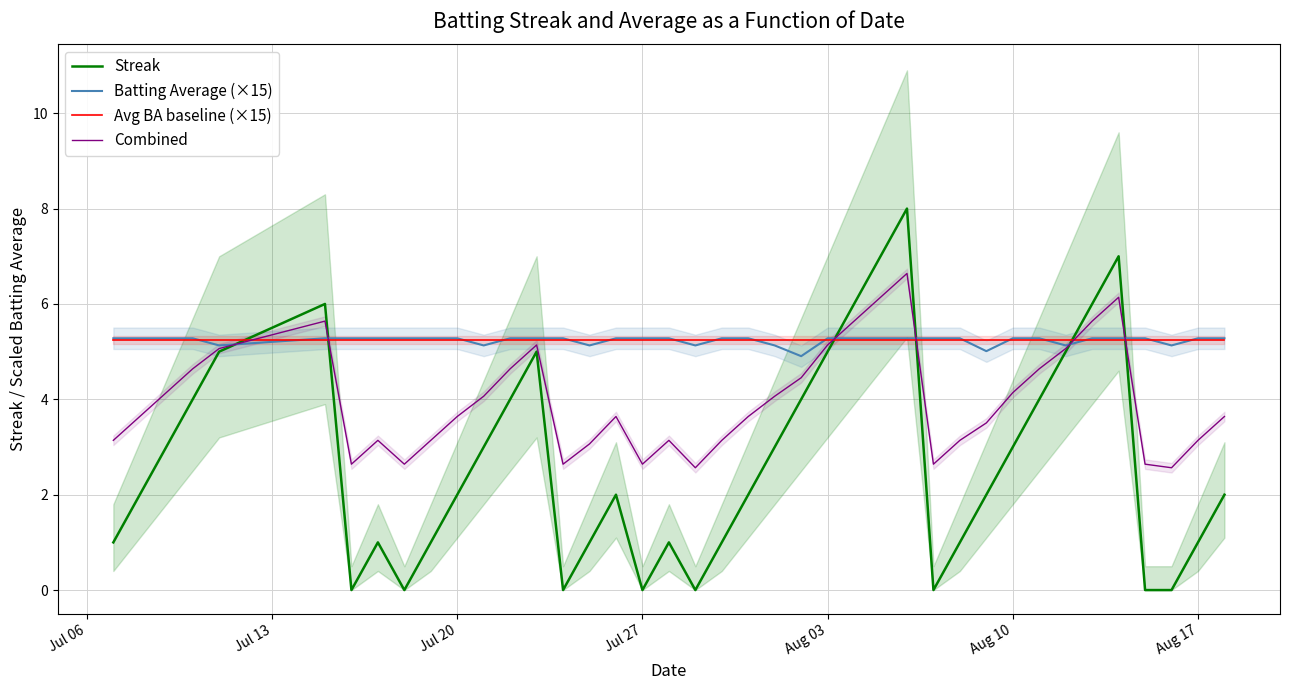

What is the minimum value for Combined?

2.6